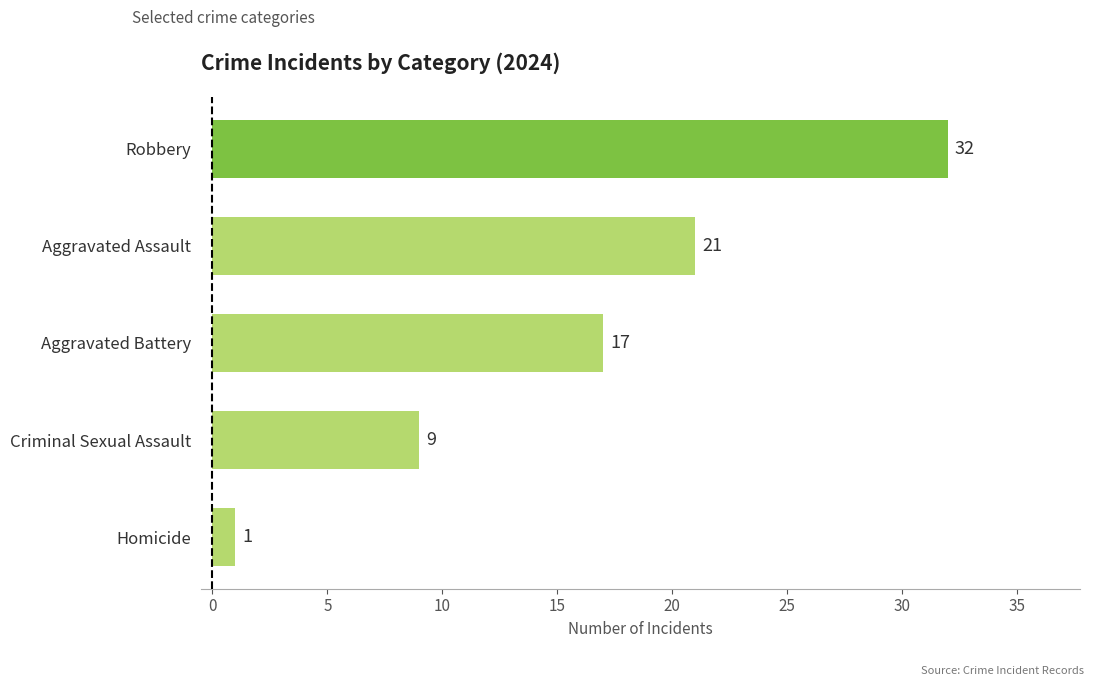

What is the change in value from Homicide to Aggravated Assault?

+20